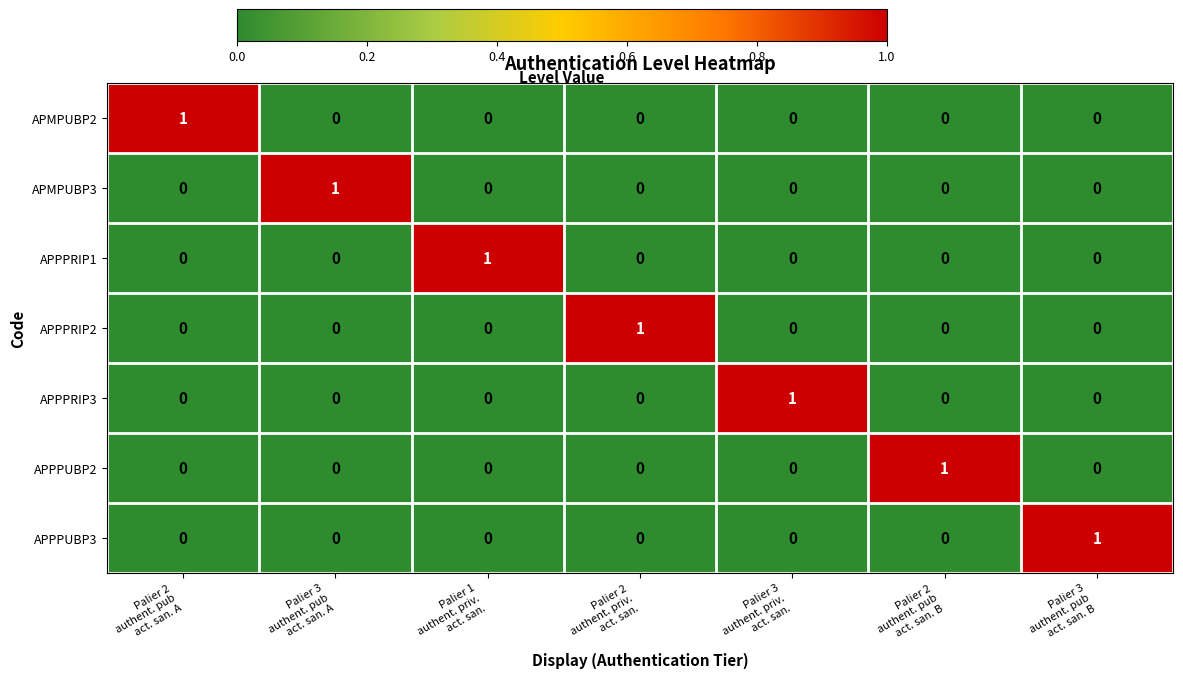

At how many categories does at least one series exceed 0?

7